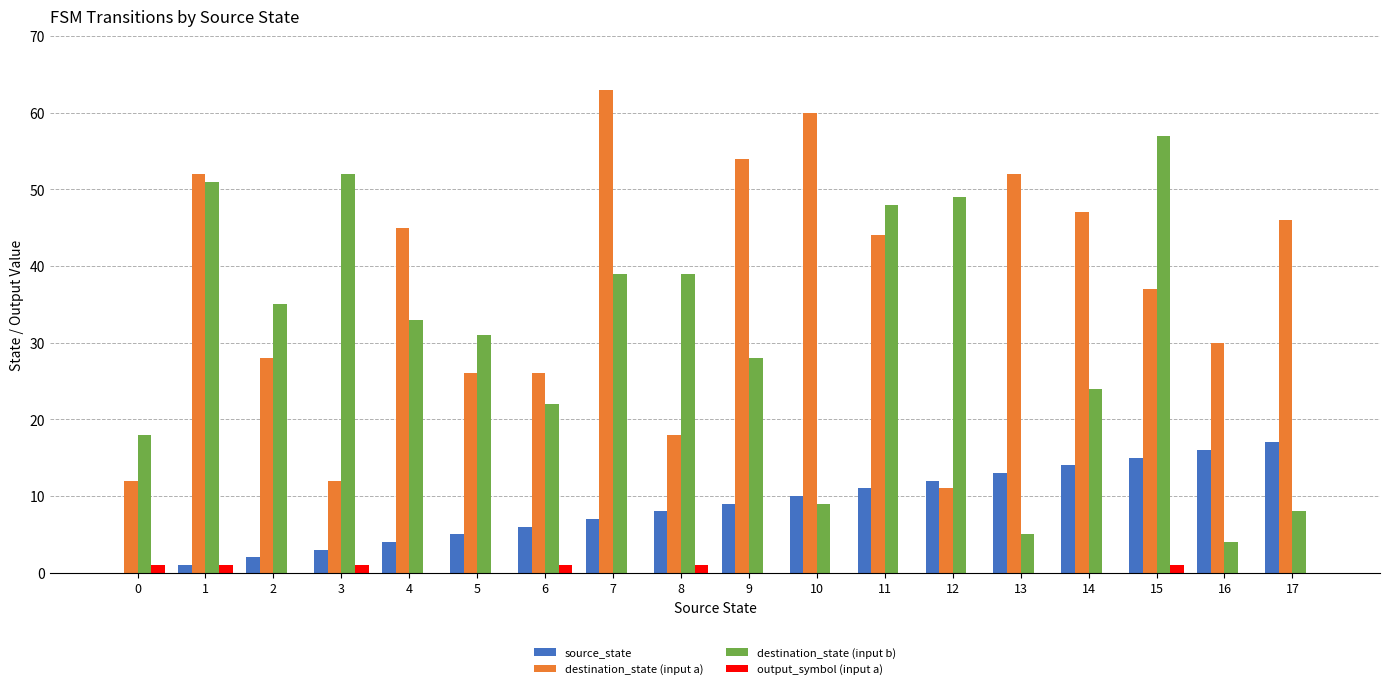

Which series has the largest total across all categories?

destination_state (input a)